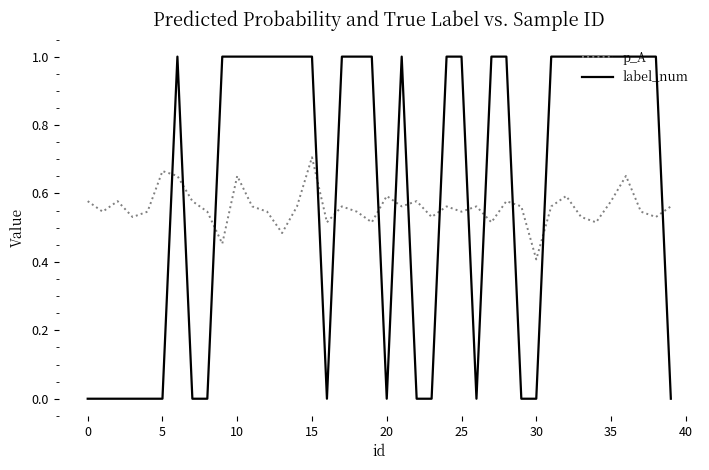

What is the greatest value displayed?

1.0